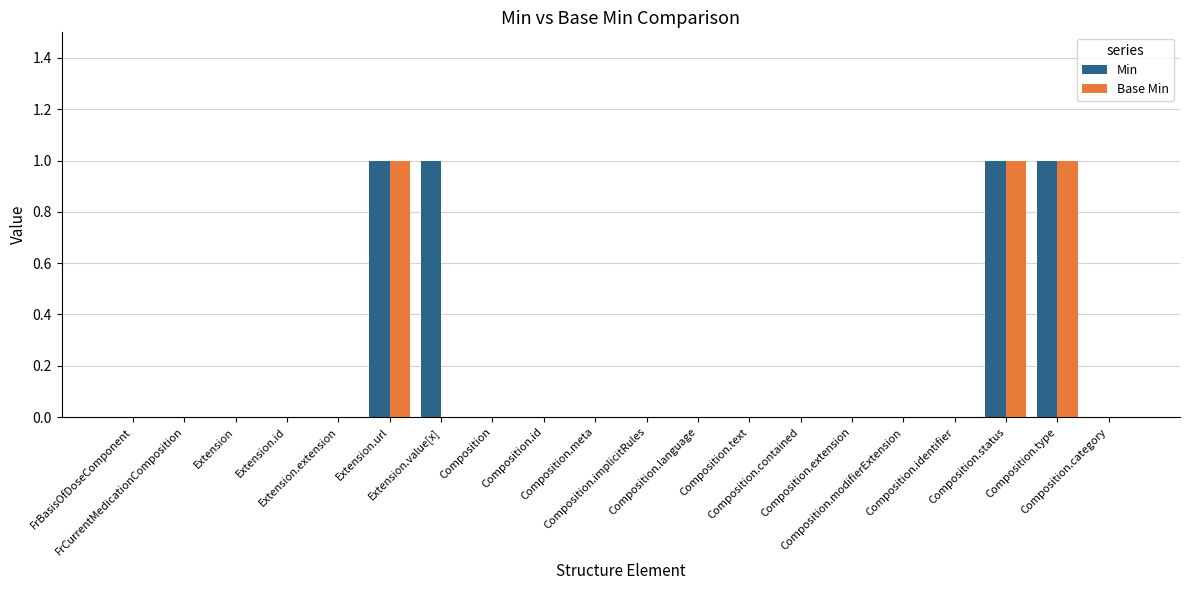

Which series has the widest spread of values?

Min